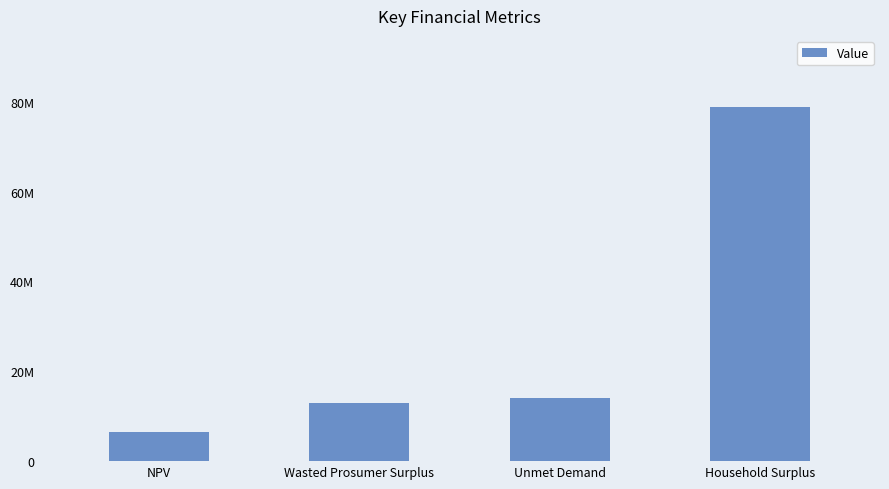

Reading left to right, extract all data points from this chart.

6431397.7	12892704.5	14017128.7	78887363.6